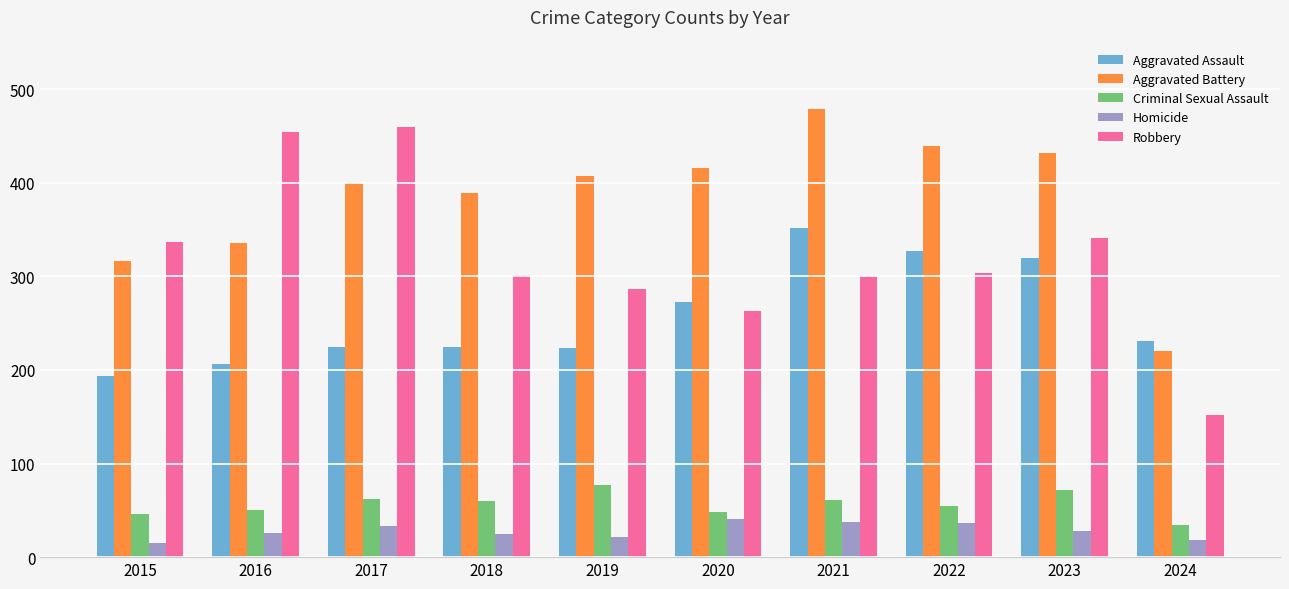

Rank the series at 2015 from highest to lowest value.

Robbery, Aggravated Battery, Aggravated Assault, Criminal Sexual Assault, Homicide